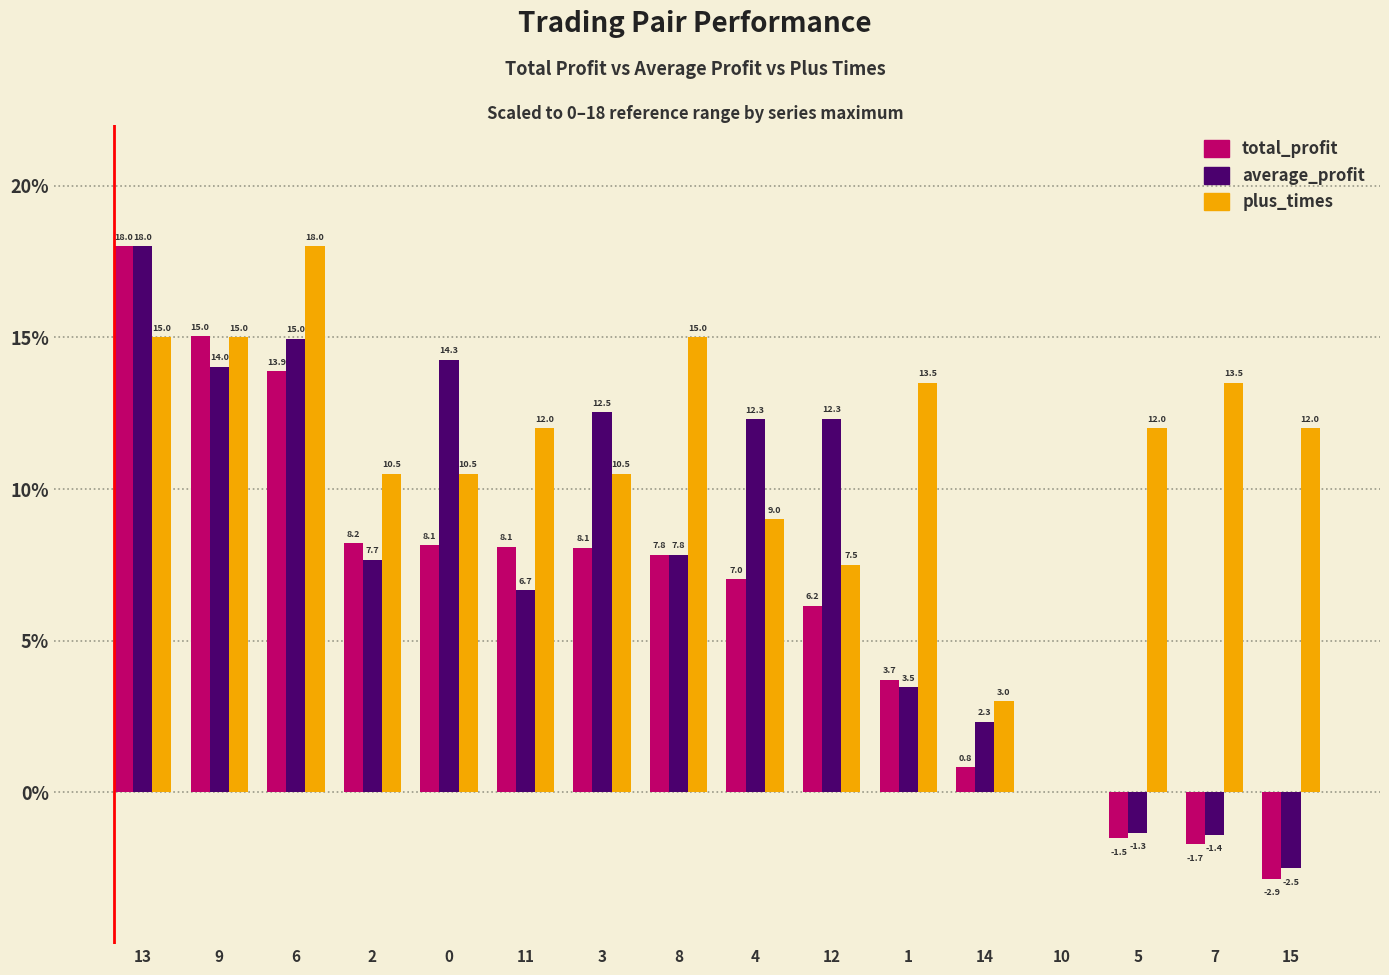

The total_profit series shows 30.8 at 13. True or false?

False